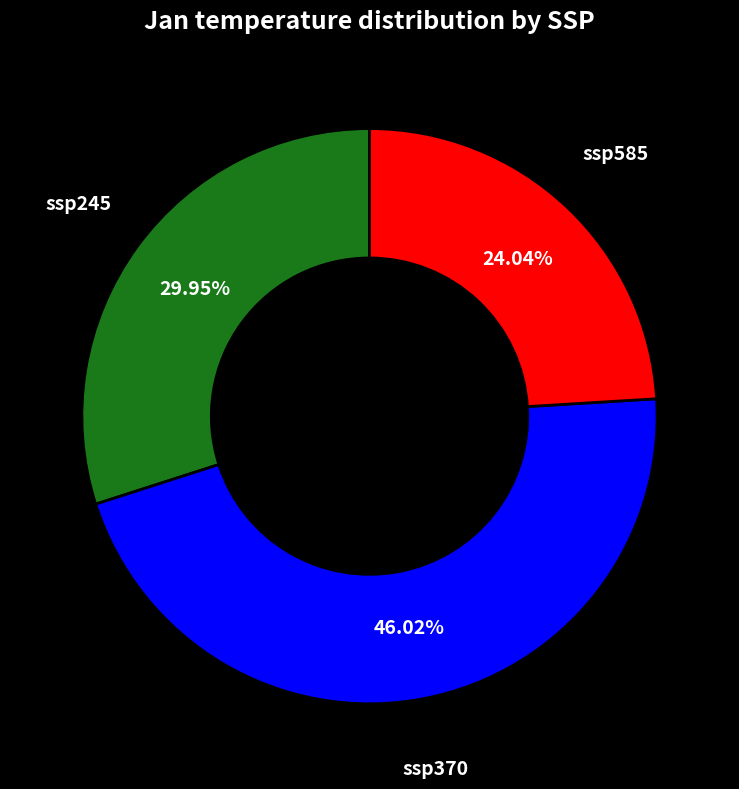

Is there a majority slice in this chart?

No